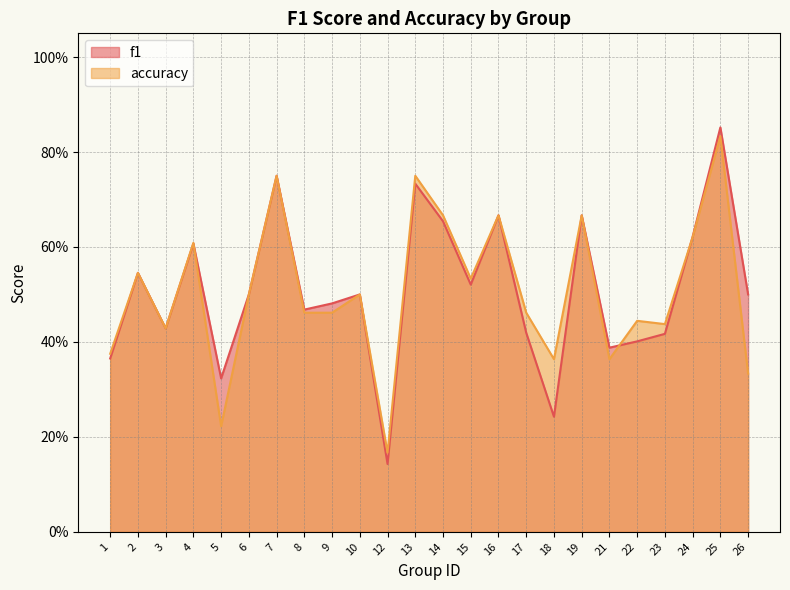

Count the number of data series in this chart.

2